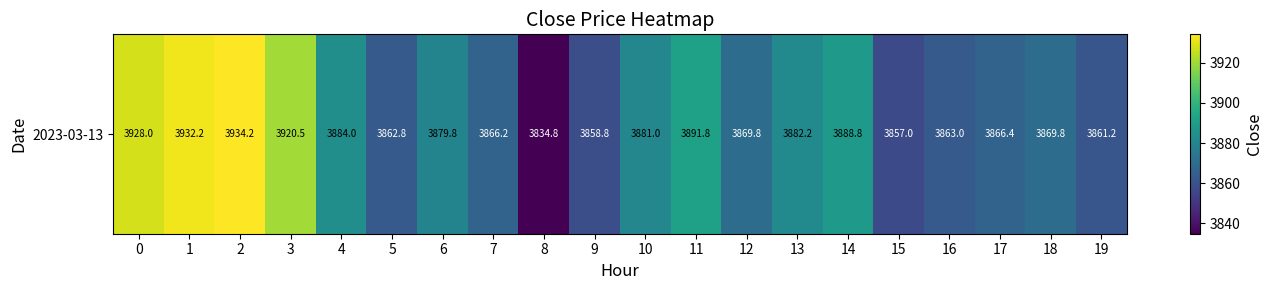

What is the smallest value displayed?

3834.8